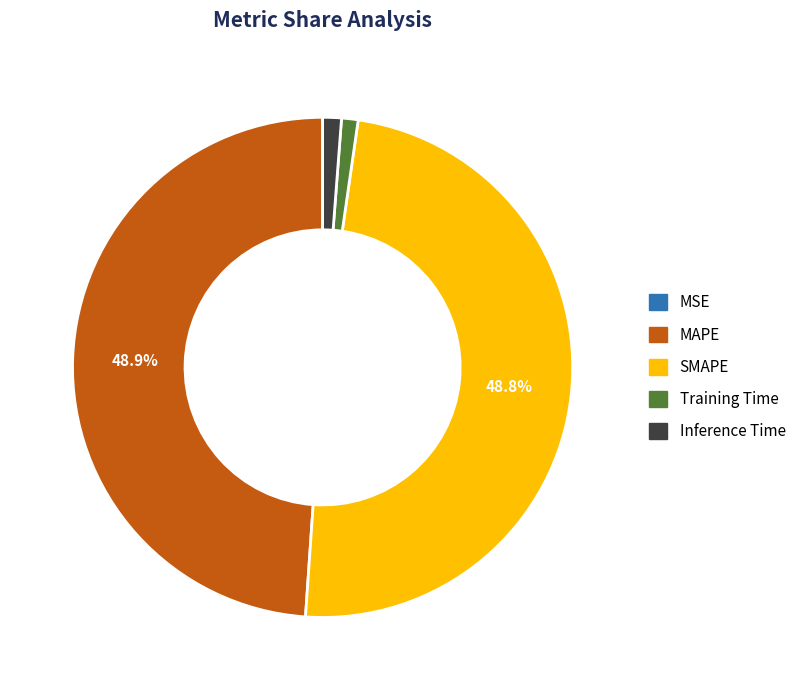

Is there any slice that represents more than half of the pie?

No